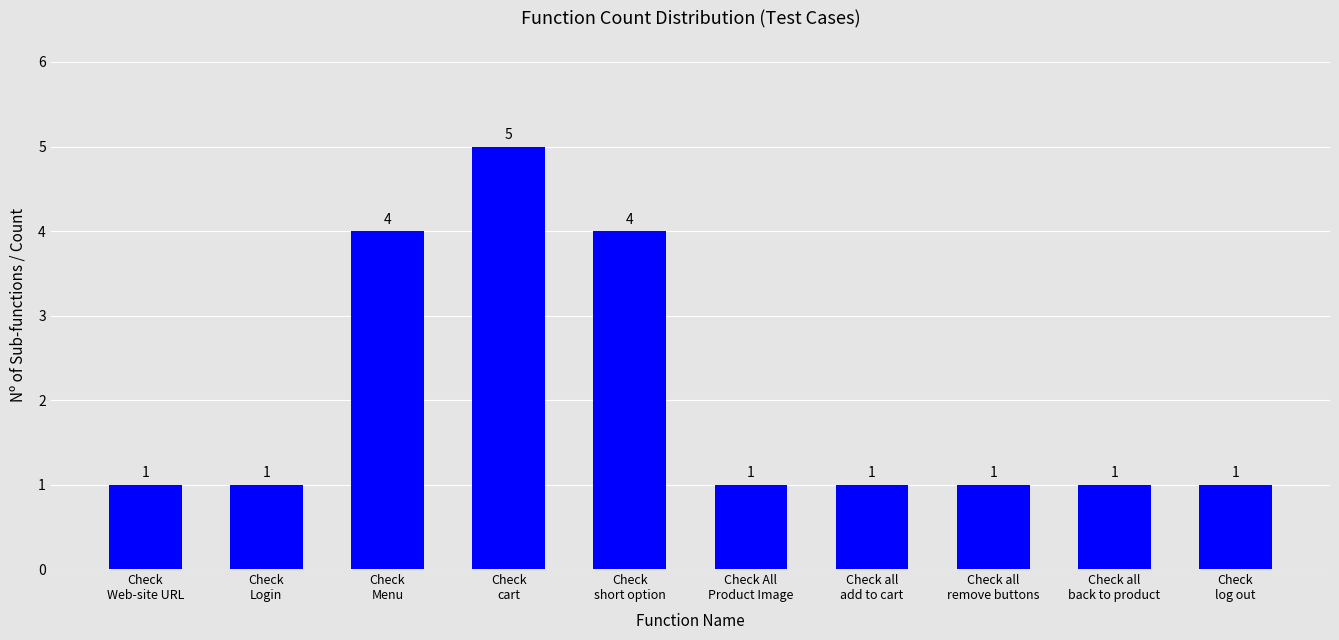

What is the maximum value shown in the chart?

5